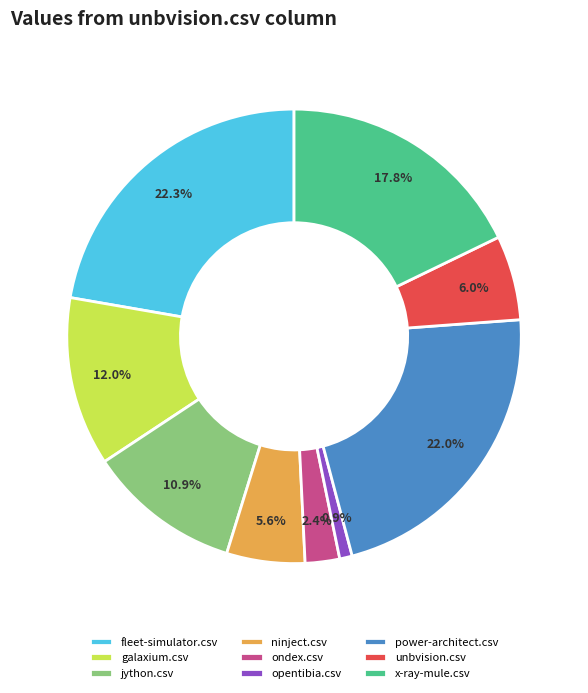

Is it true that galaxium.csv is 21% of the pie?

False